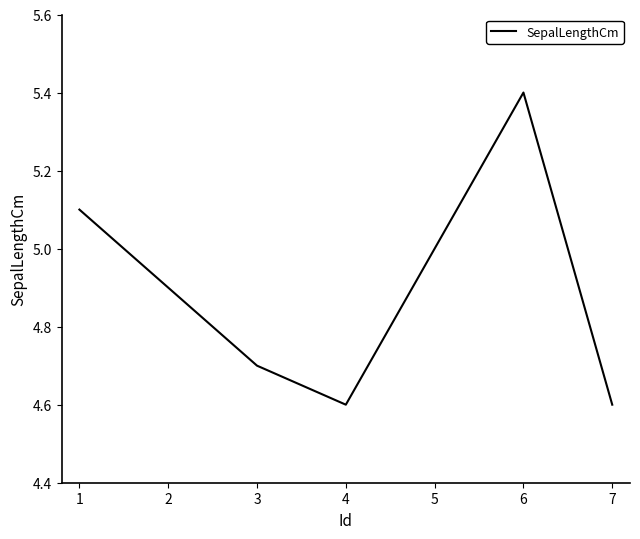

What is the minimum value shown in the chart?

4.6